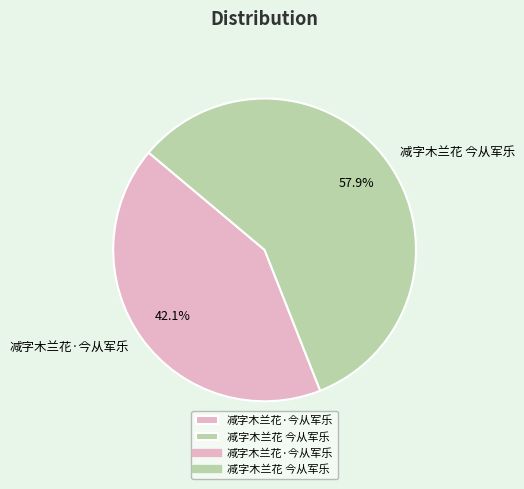

Is it true that 减字木兰花·今从军乐 is 30% of the pie?

False